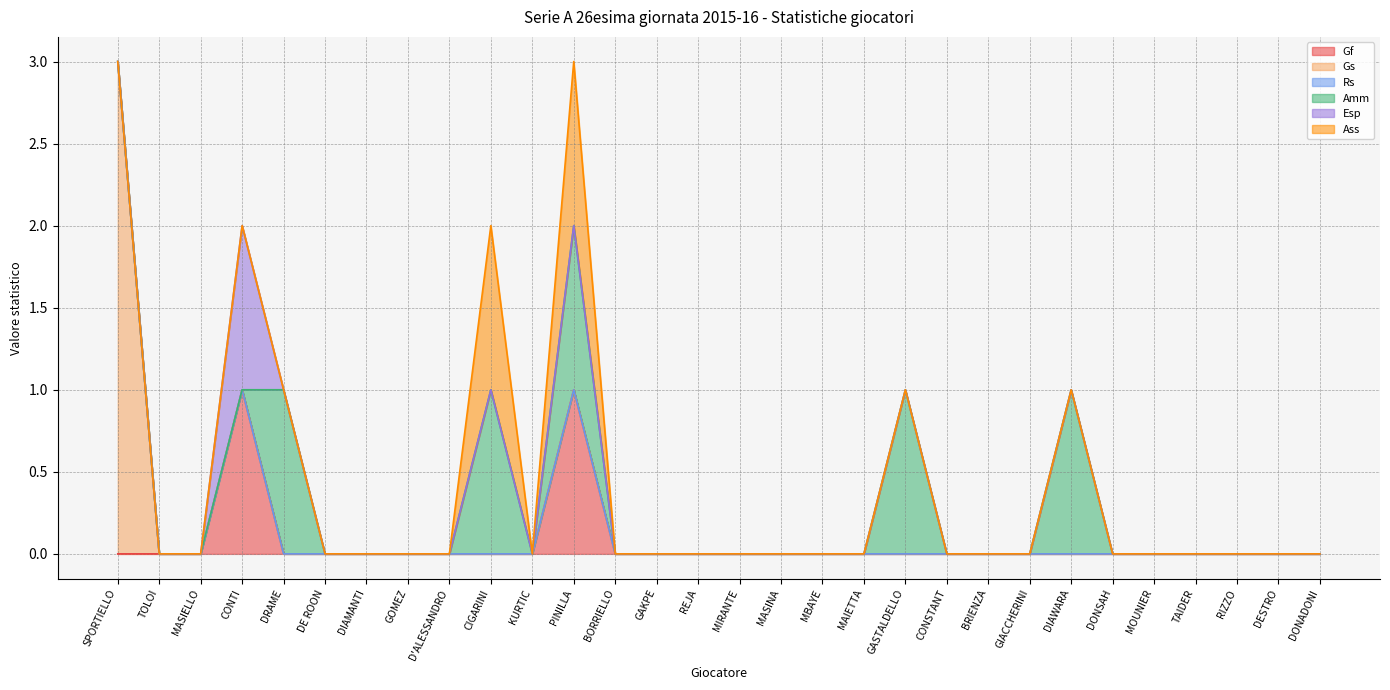

How many data points does each series have?

30